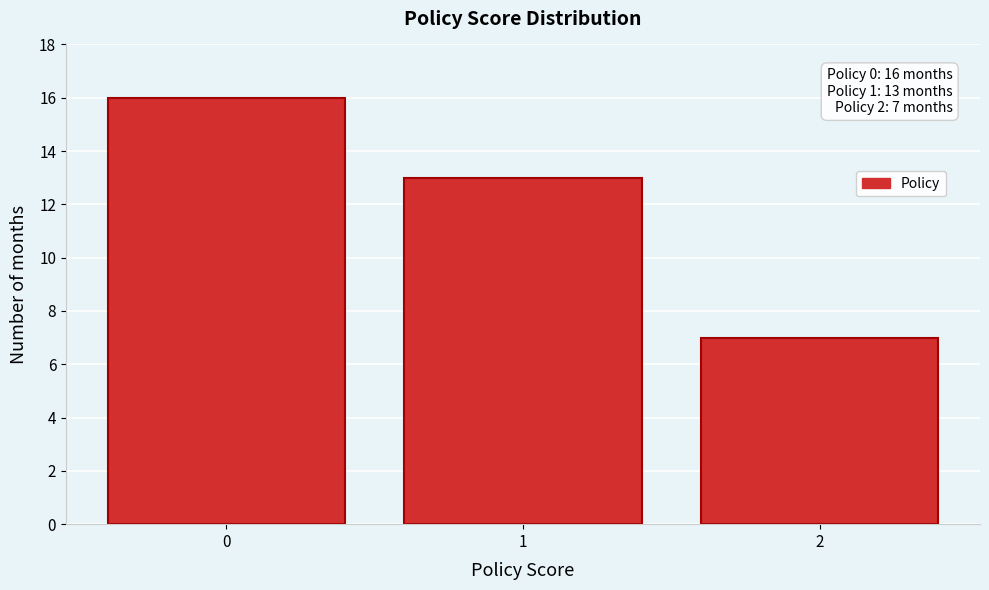

Reading right to left, transcribe all the data shown in this chart.

2=7	1=13	0=16